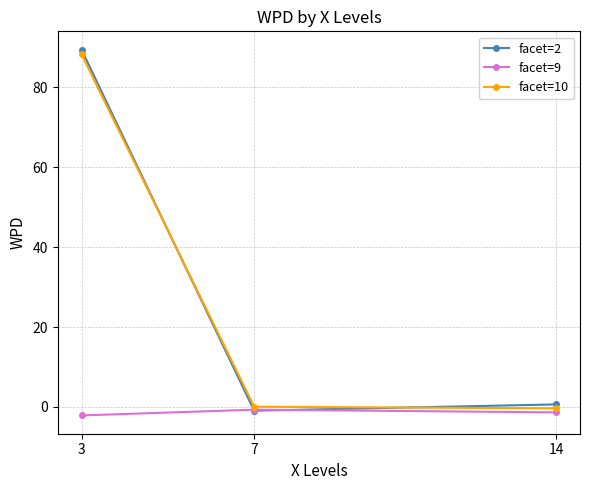

At 14, list the series in order from smallest to largest.

facet=9, facet=10, facet=2